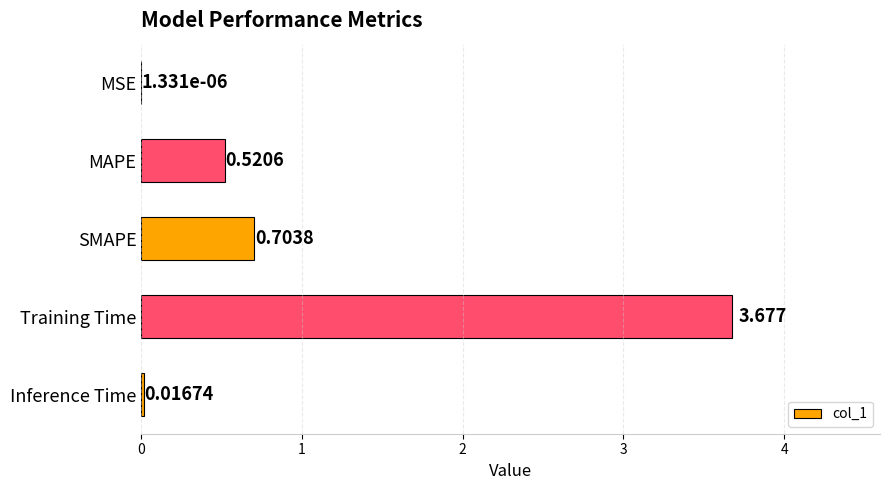

Which label corresponds to the largest value in the chart?

Training Time